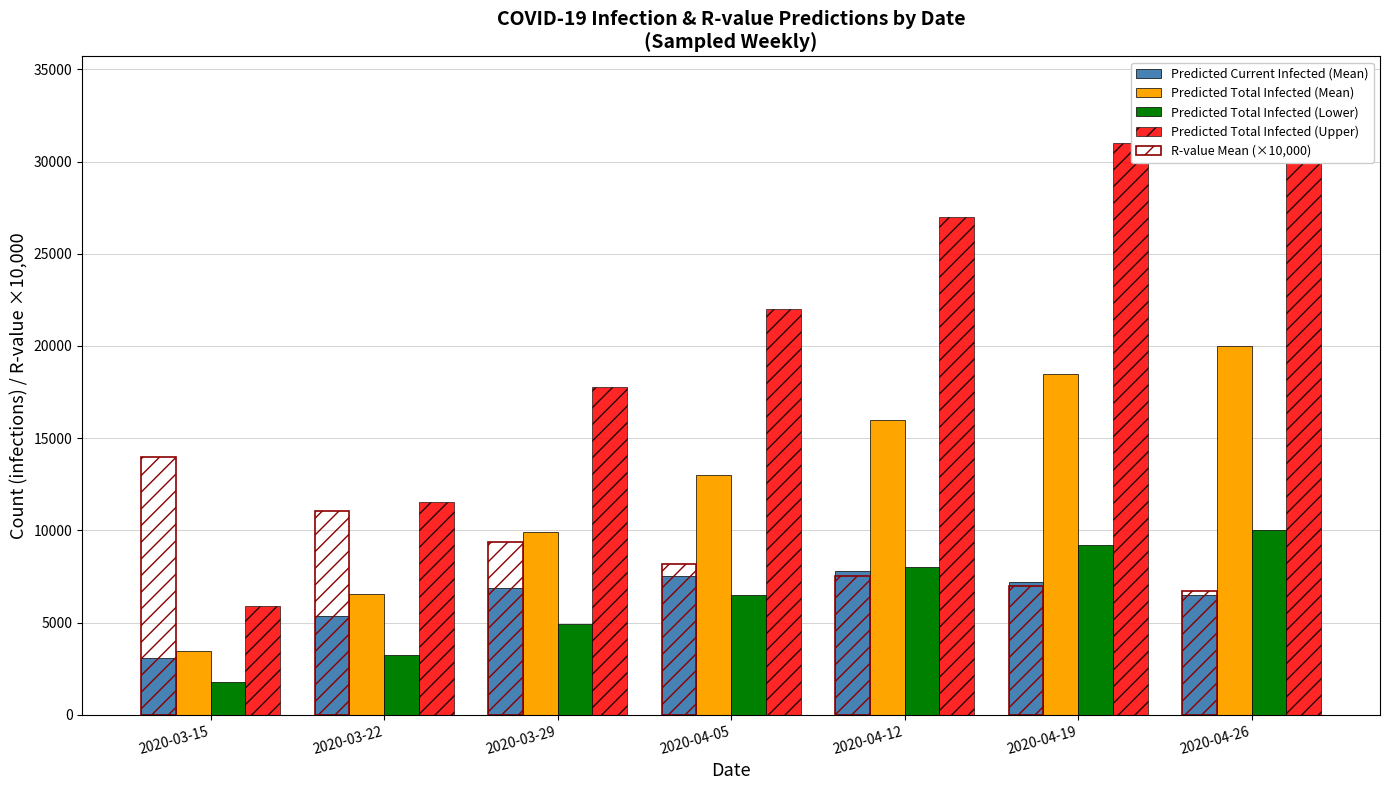

What is the difference between the Predicted Total Infected (Lower) values at 2020-03-22 and 2020-04-05?

3251